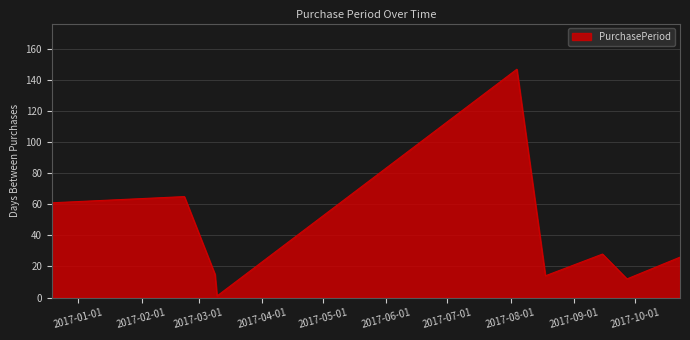

What is the difference between the maximum and minimum values?

146